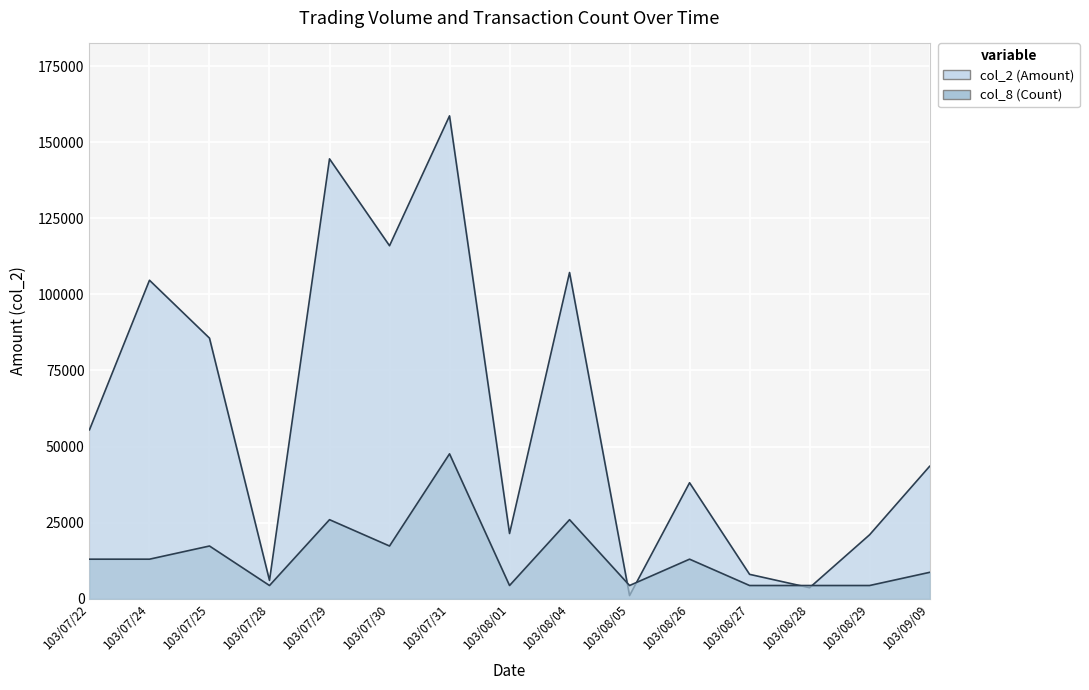

True or false: col_2 (Amount) has more than 1 points higher than both neighbors.

True